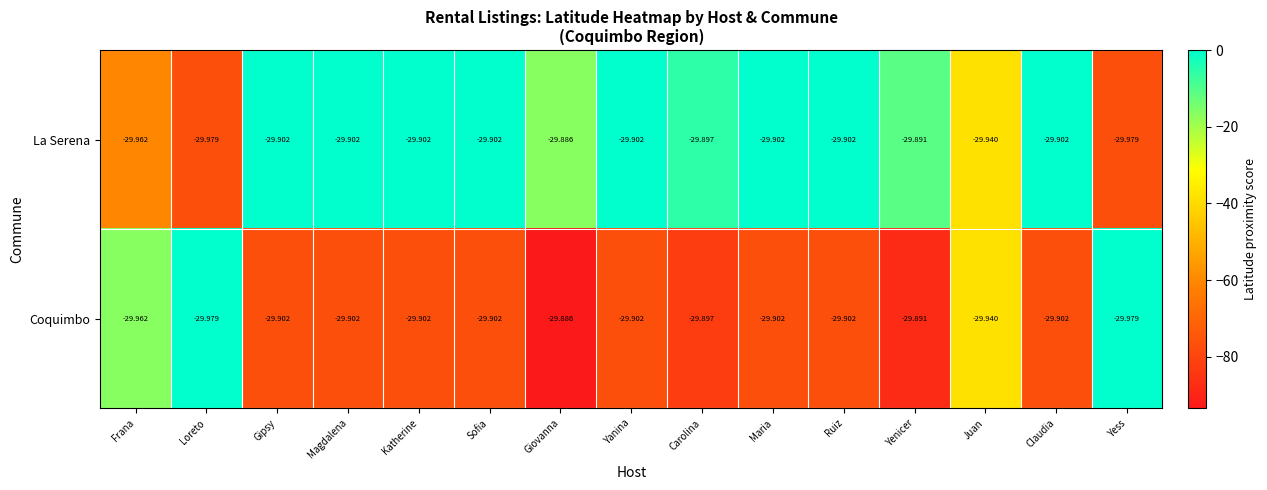

Which category has the highest value across all series?

Giovanna